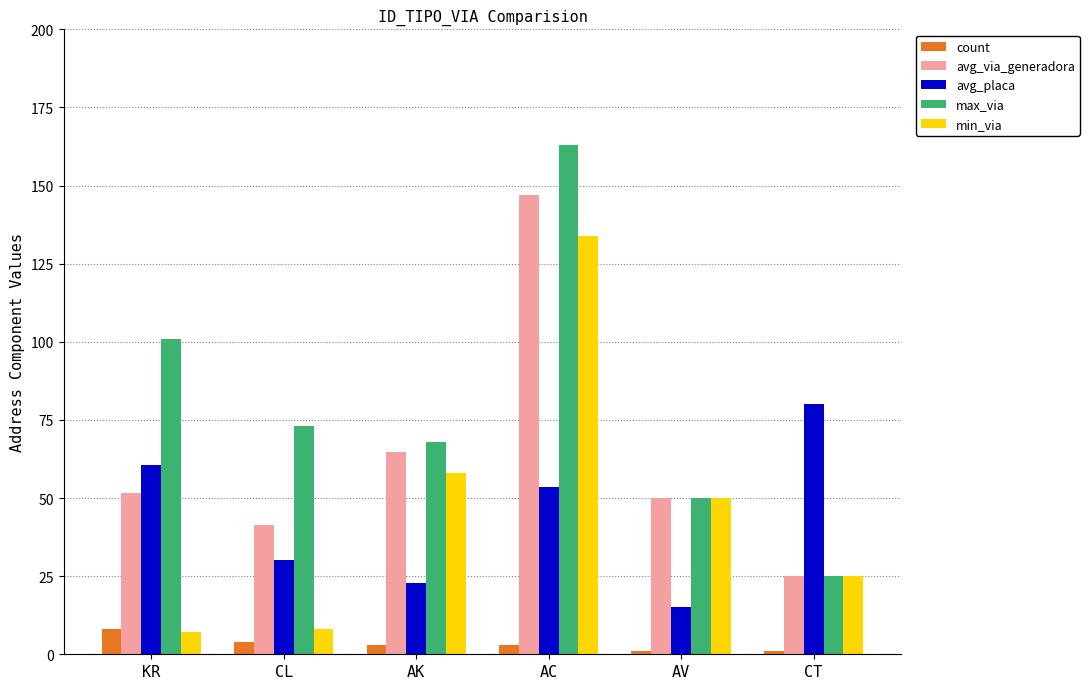

True or false: avg_placa has a value of 8.4 at AV.

False